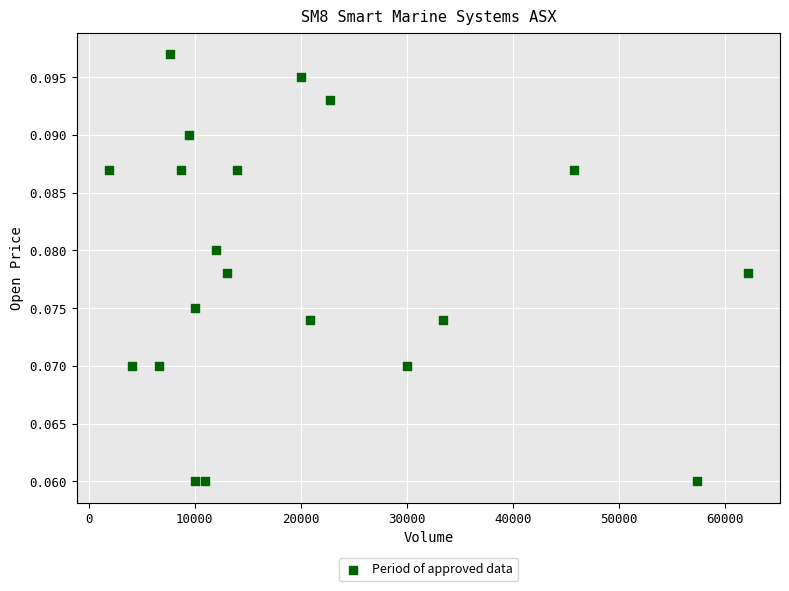

What is the range of X values (max minus min)?

60296.0